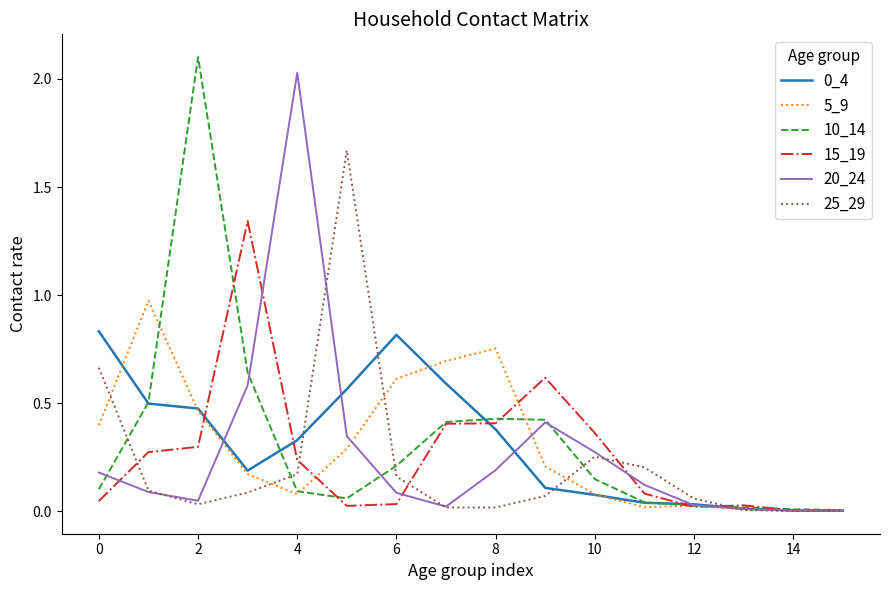

Does the chart have visible grid lines?

No